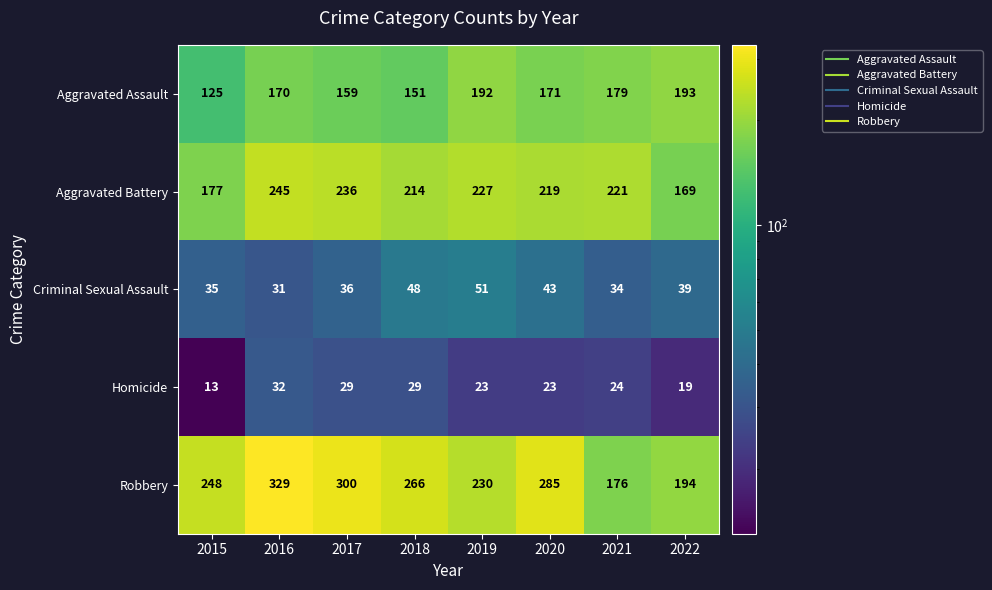

How many data points in Aggravated Assault are less than 171?

4